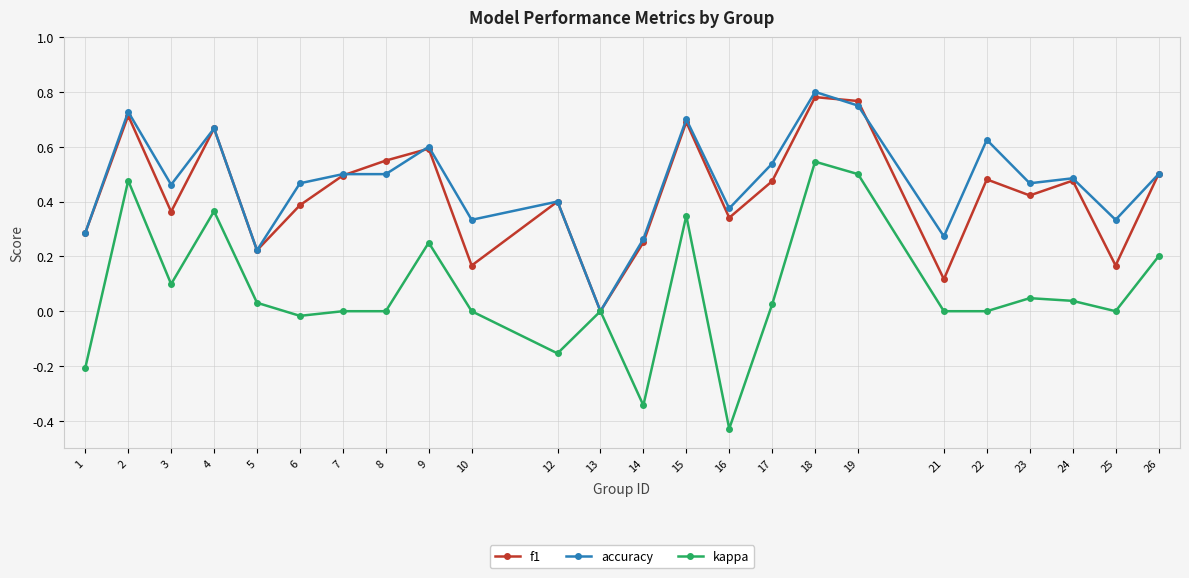

True or false: kappa has more than 1 interior local peaks.

True